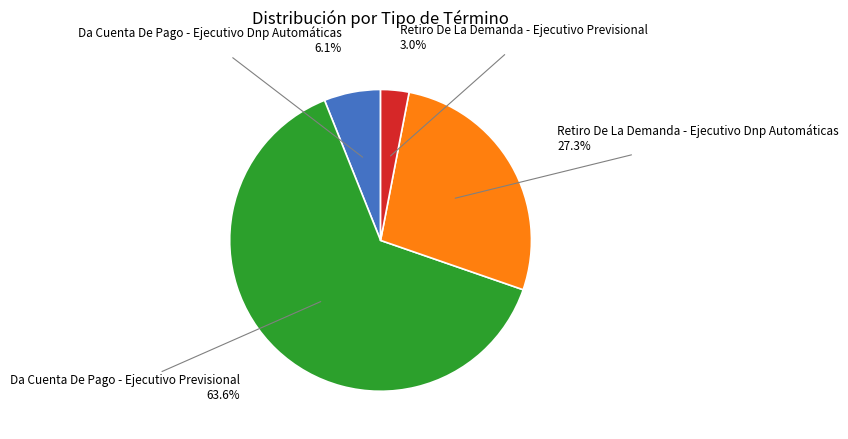

Is there any slice that represents more than half of the pie?

Yes